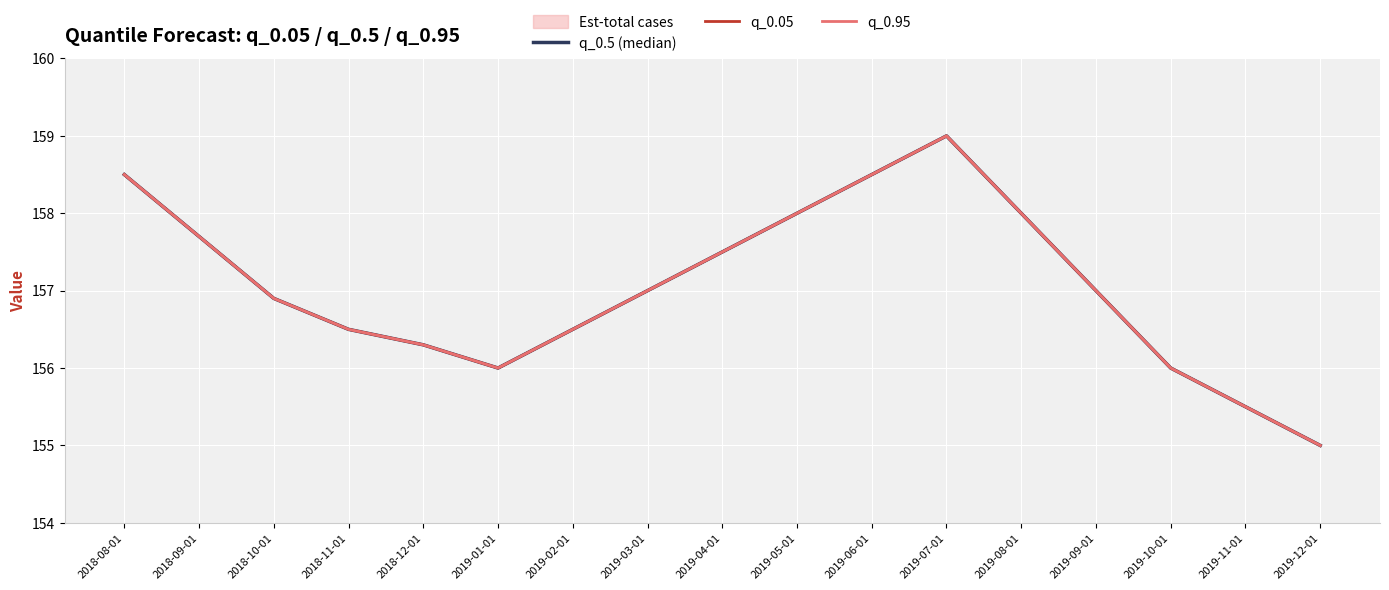

Is it true that q_0.95 equals 234.7 at 2018-12-01?

False